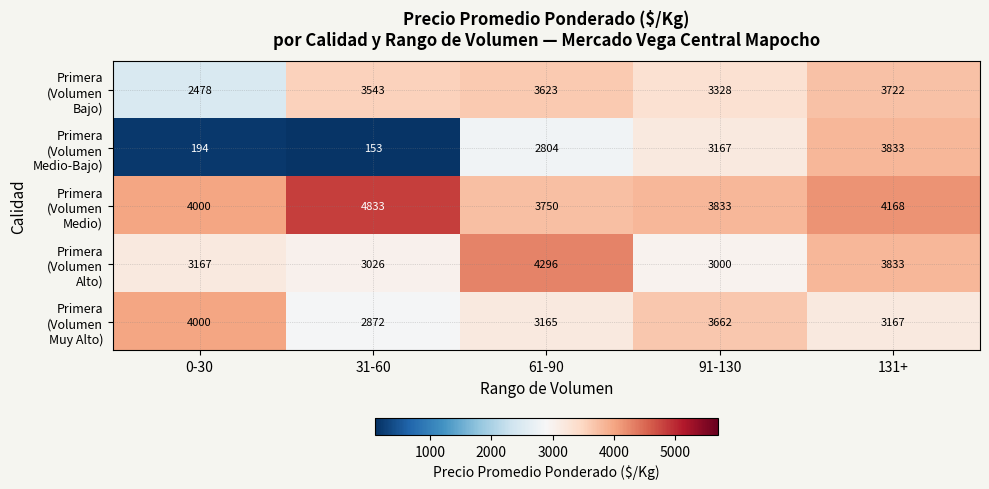

What is the difference between the highest and lowest values at 0-30?

3806